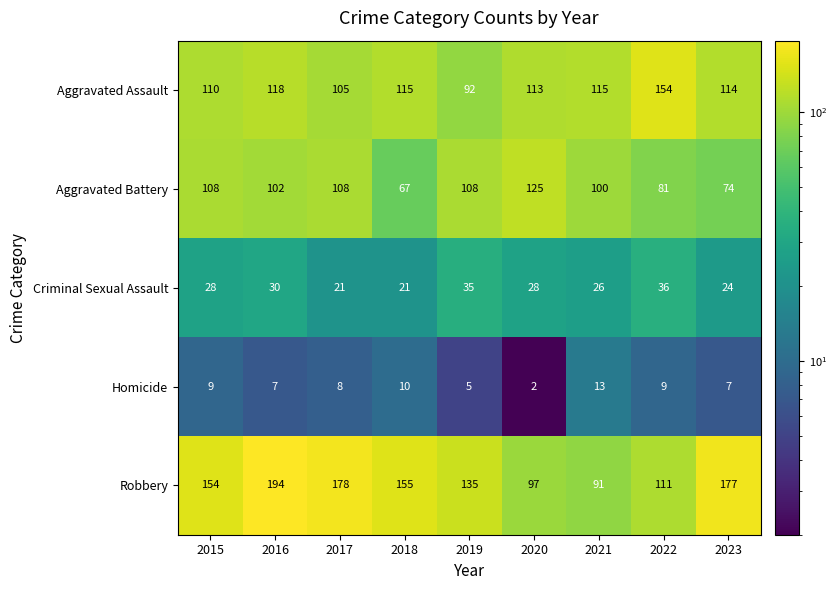

Count the number of data series in this chart.

5